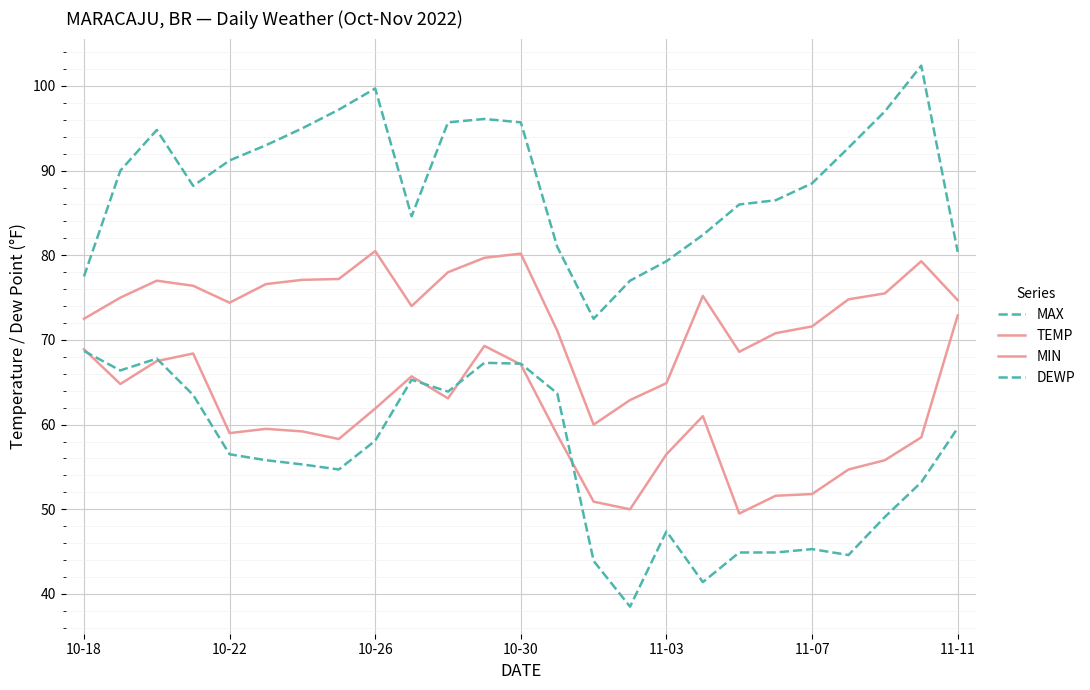

Does the chart display data point markers on the line(s)?

No